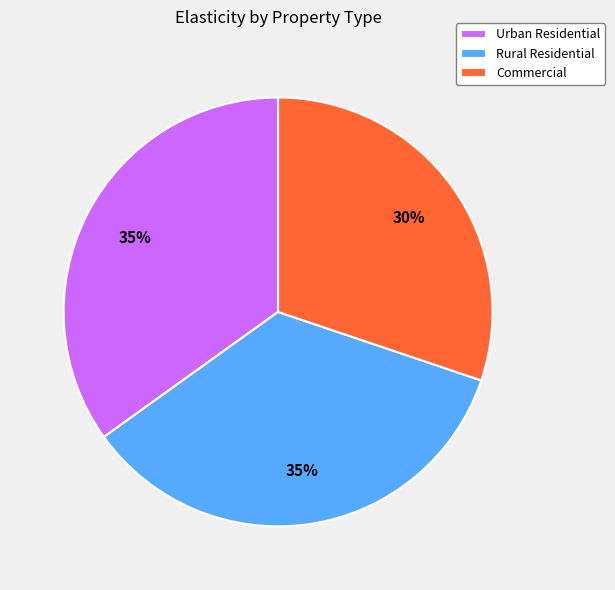

Approximately how many times larger is the value at Urban Residential compared to Rural Residential?

1.0